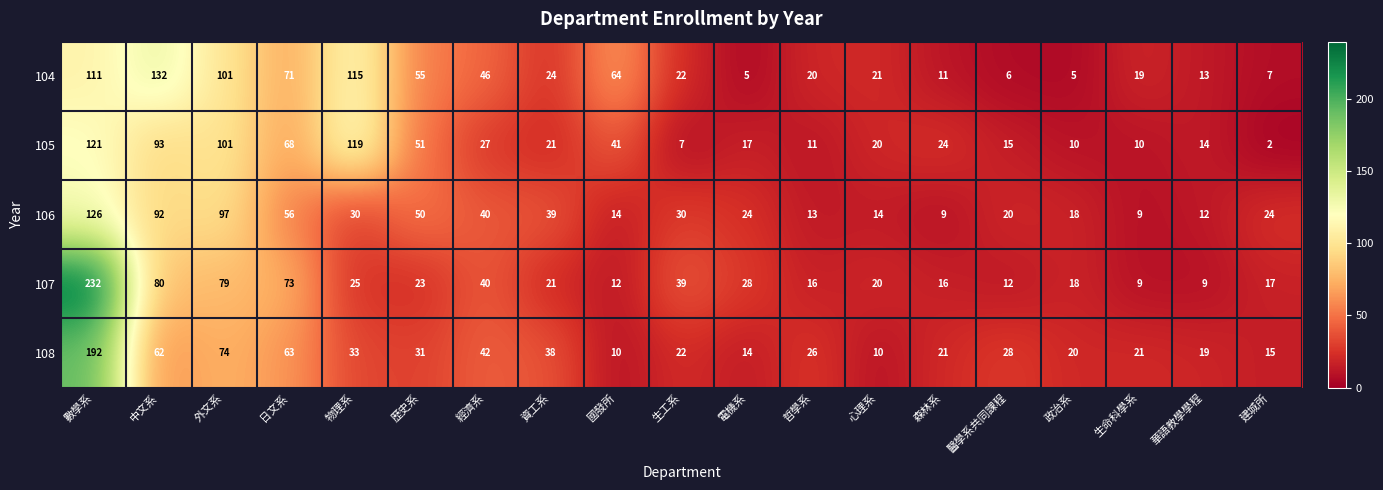

List the series in order of their peak value, lowest first.

105, 106, 104, 108, 107